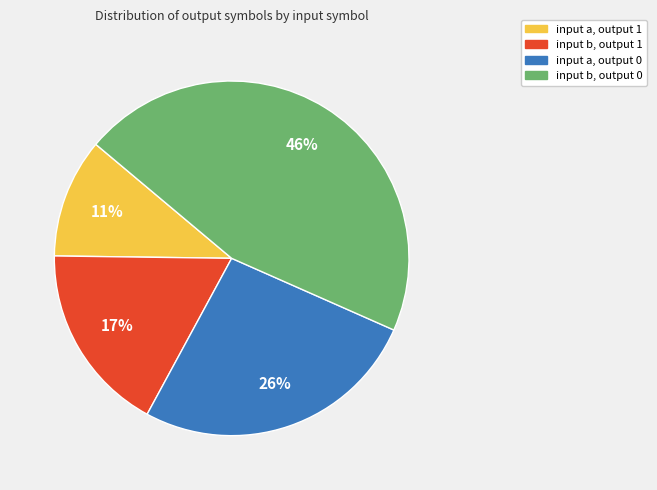

Which category has the biggest portion of the pie?

input b, output 0